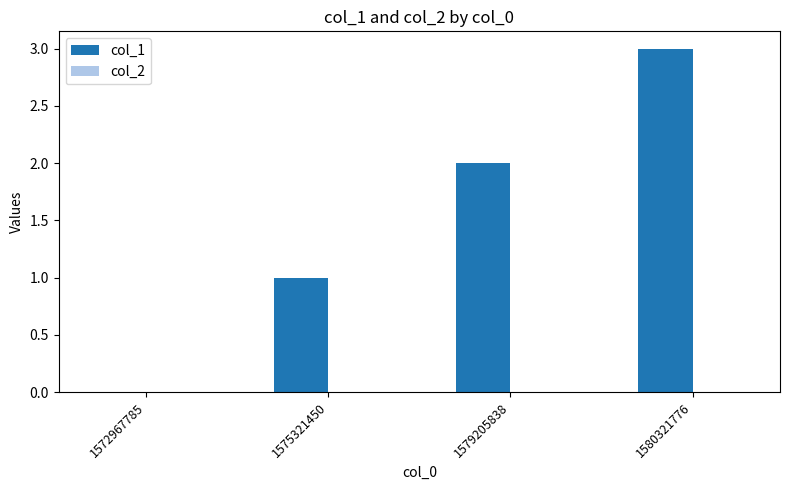

The chart shows a value of 0 at 1572967785. True or false?

True